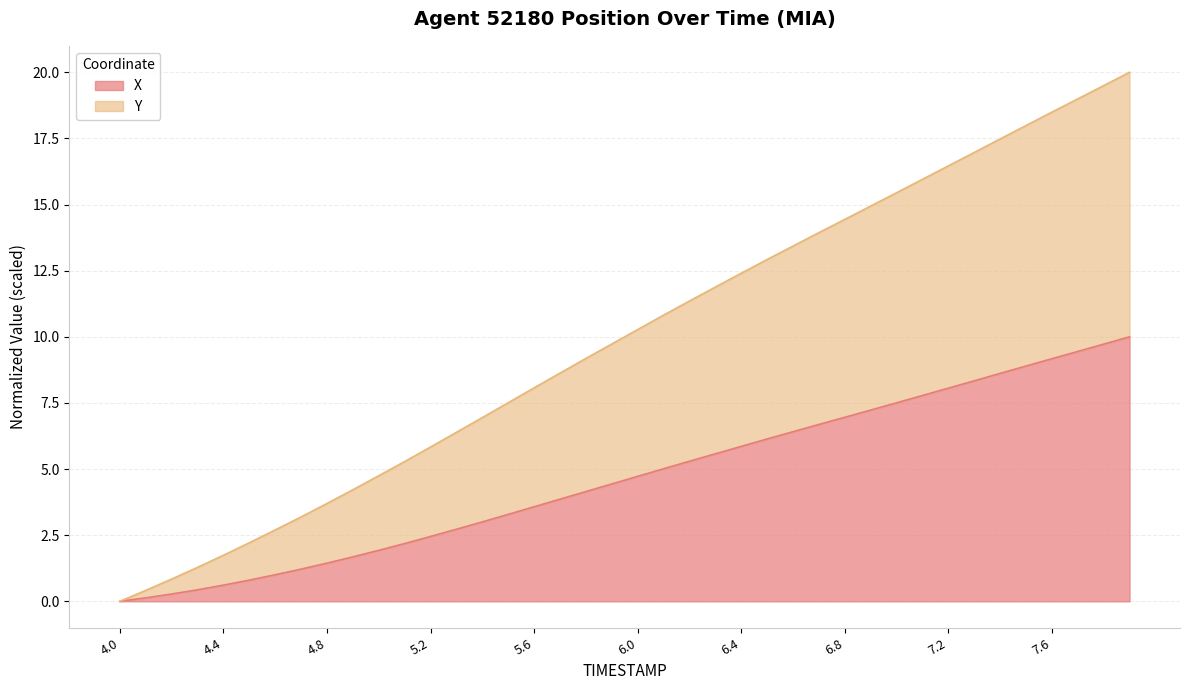

What is the difference between the second highest and second lowest values in the Y series?

19.1